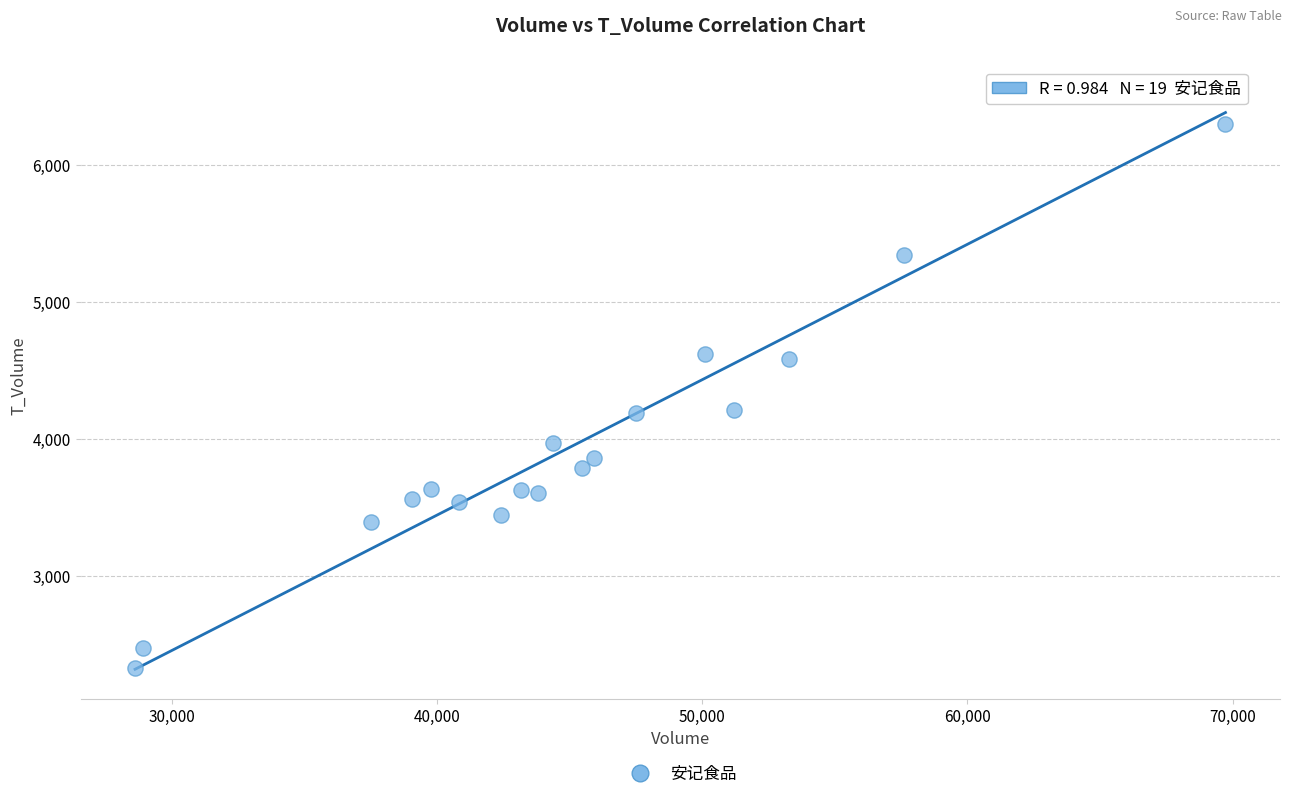

What is the range of X values (max minus min)?

41122